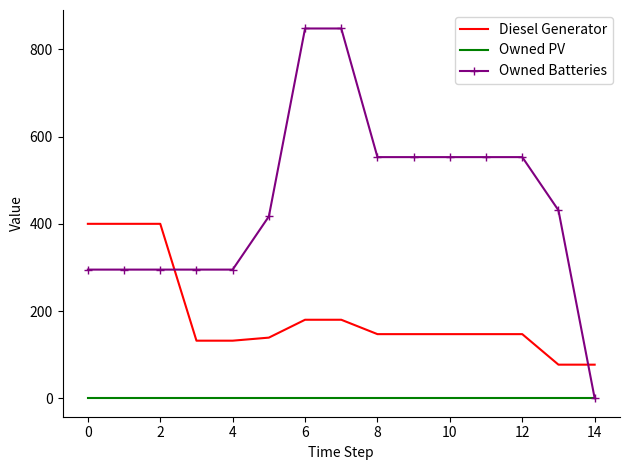

True or false: Diesel Generator and Owned Batteries intersect in this chart.

True